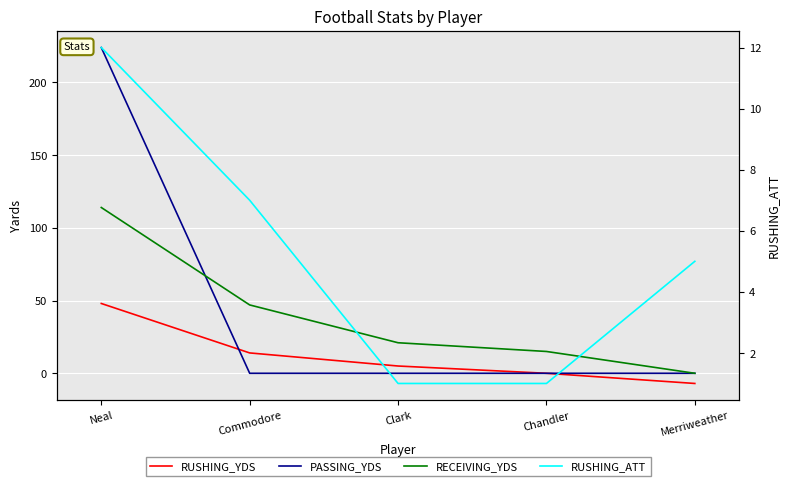

Between Commodore and Clark, which series saw the biggest shift?

RECEIVING_YDS